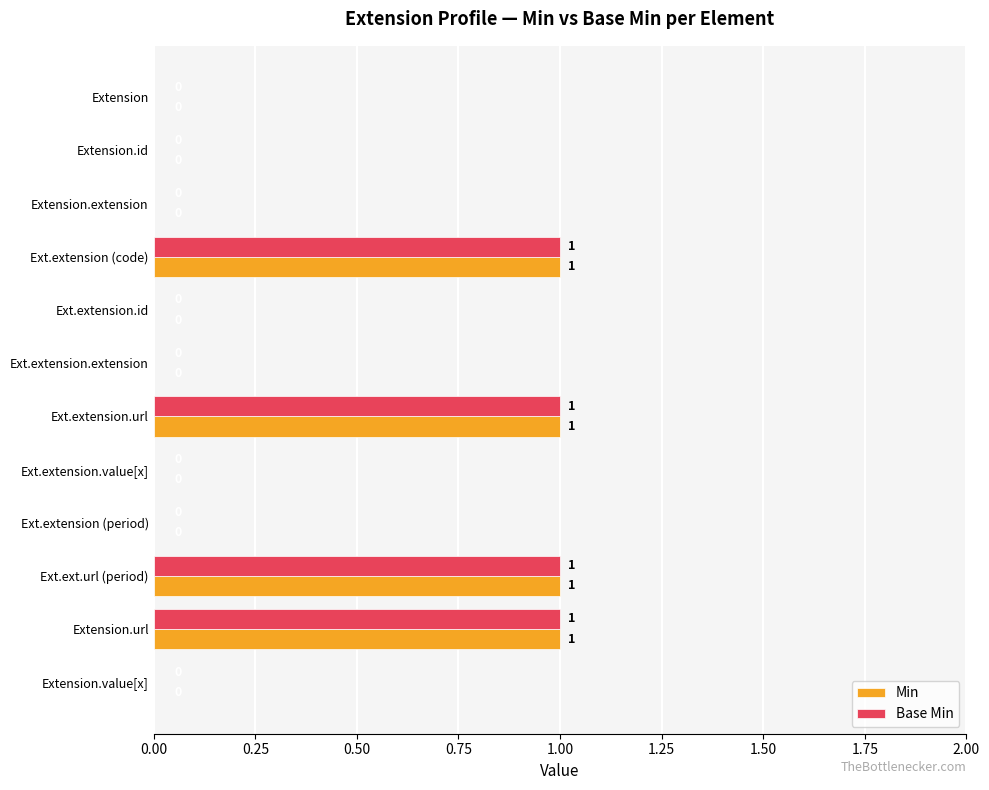

How many Min values are between 0 and 1?

12